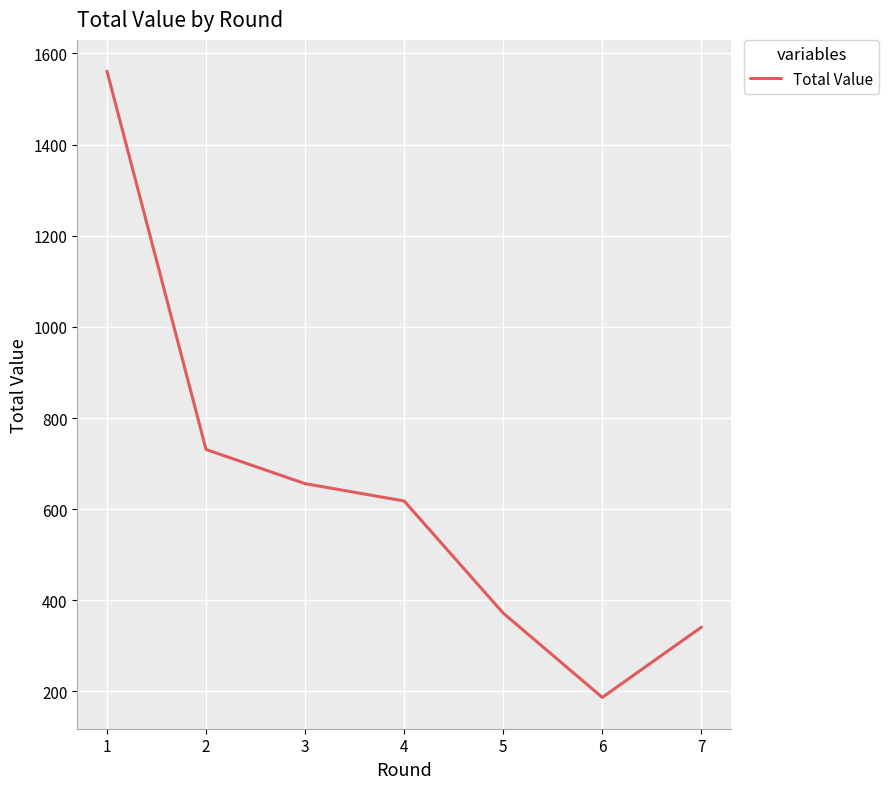

List the labels in order of value, smallest first.

6, 7, 5, 4, 3, 2, 1